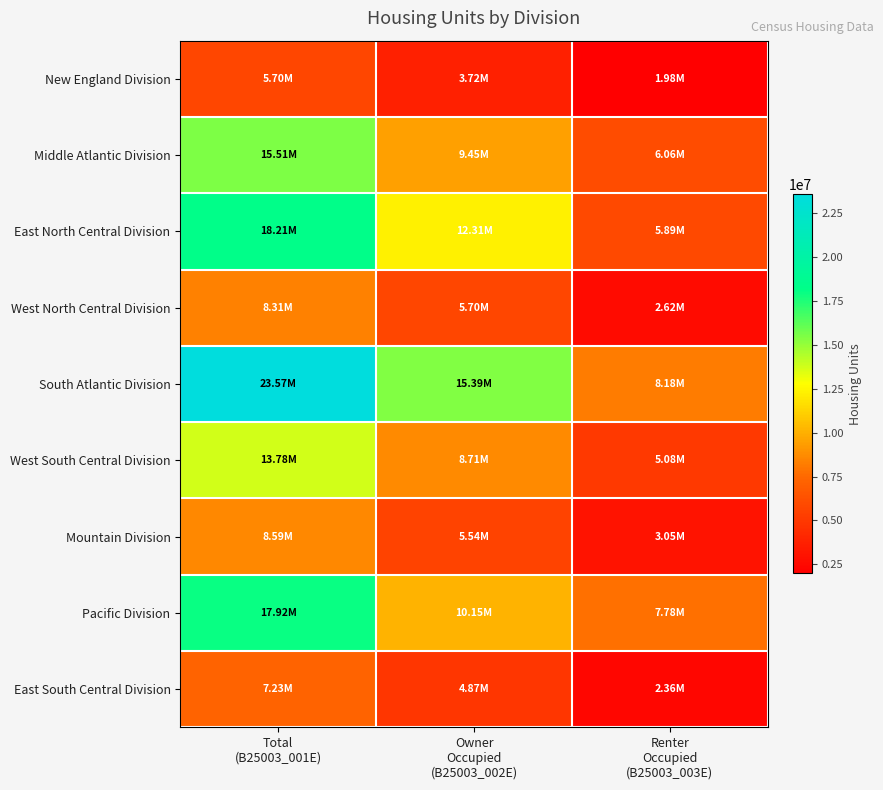

Which label corresponds to the smallest value in the chart?

Renter
Occupied
(B25003_003E)